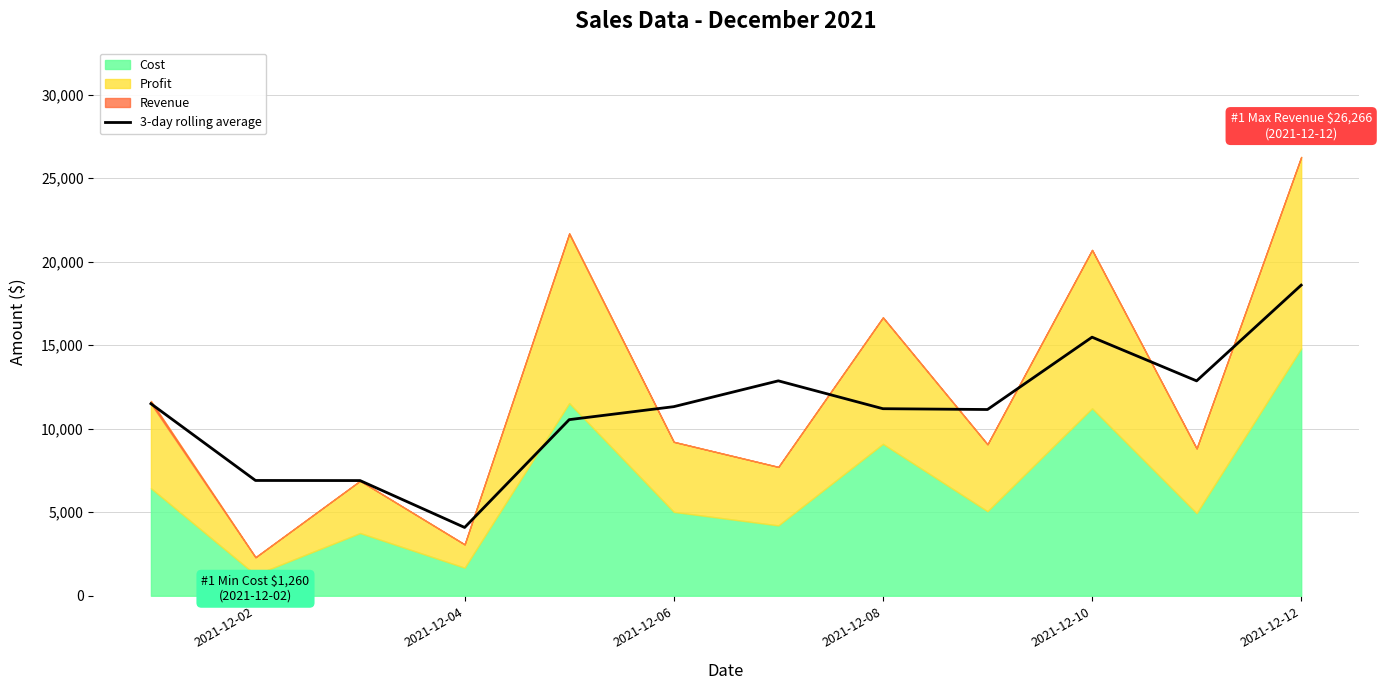

At which label does 3-day rolling average reach its minimum?

2021-12-04